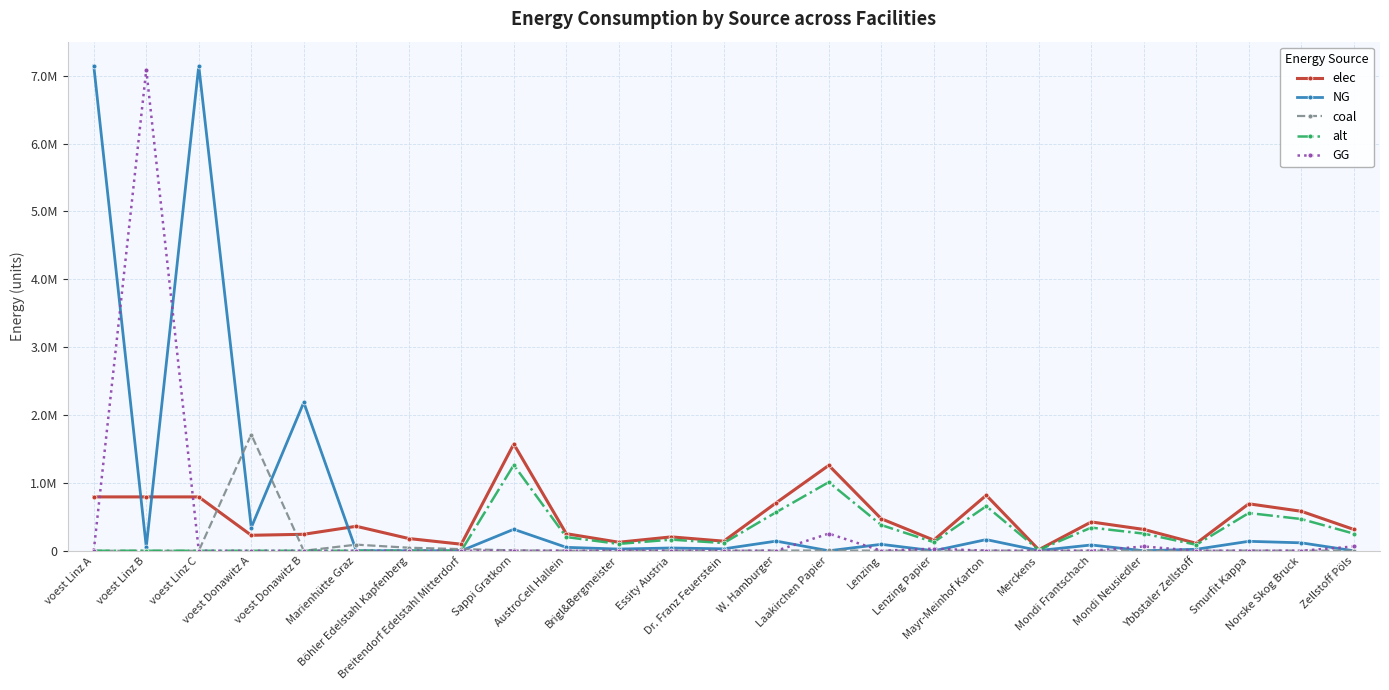

At which category does NG reach its first local valley?

voest Linz B